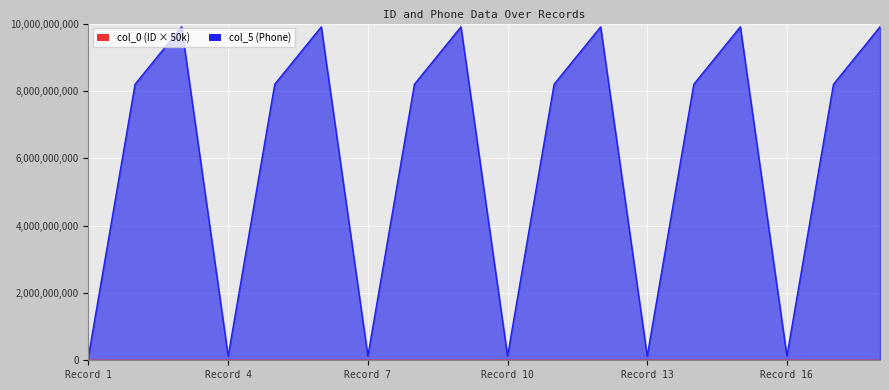

Rank the series at Record 10 from highest to lowest value.

col_5, col_0